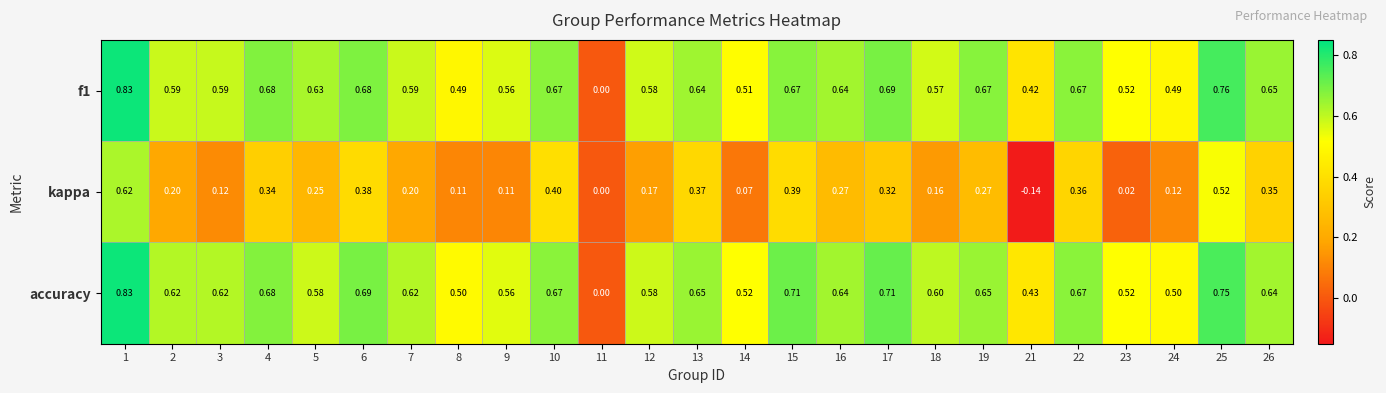

Rank the series at 21 from highest to lowest value.

accuracy, f1, kappa